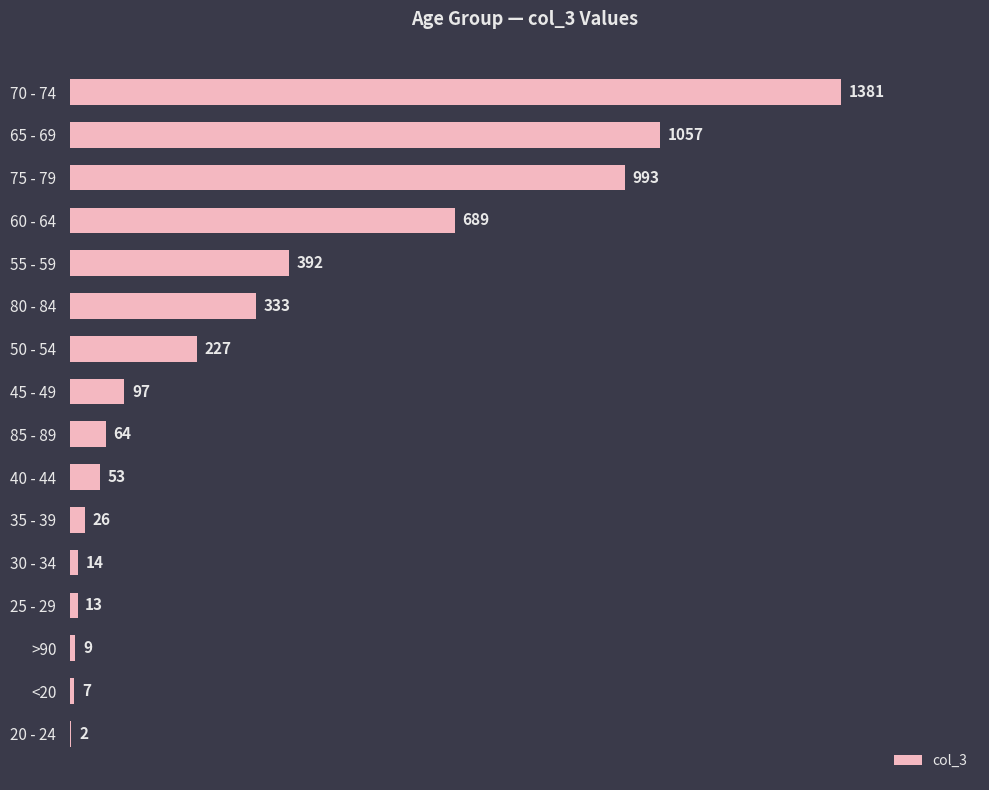

The value at 70 - 74 is 2196. True or false?

False